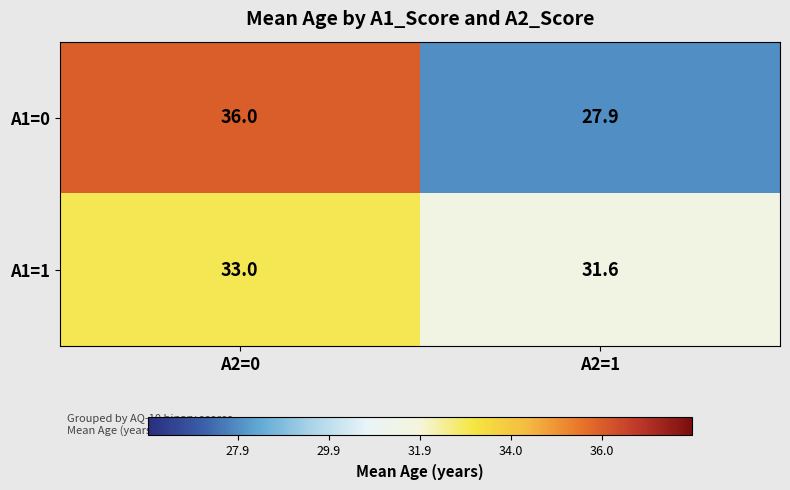

Reading left to right, extract all data points from this chart.

A1=0: A2=0=36.0	A2=1=27.9
A1=1: A2=0=33.0	A2=1=31.6